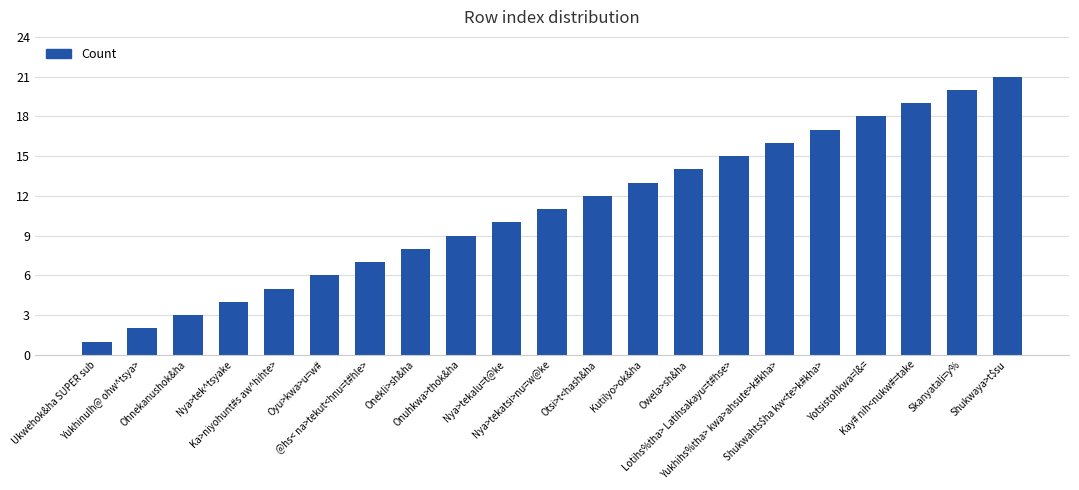

What is the average value?

11